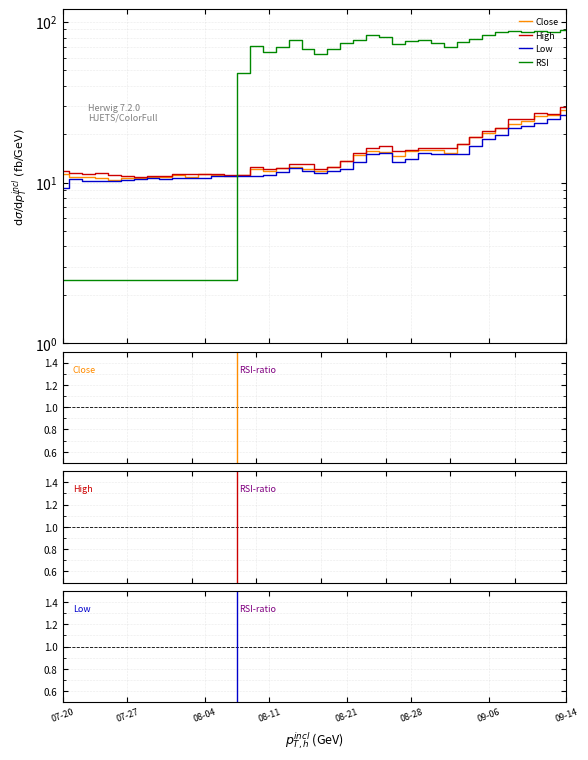

At which category does High reach its first local peak?

08-11